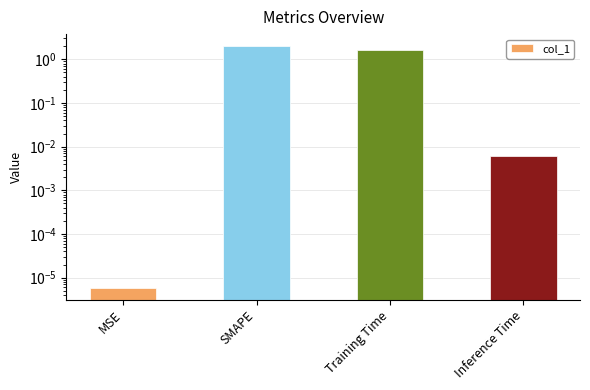

What is the maximum value shown in the chart?

2.0